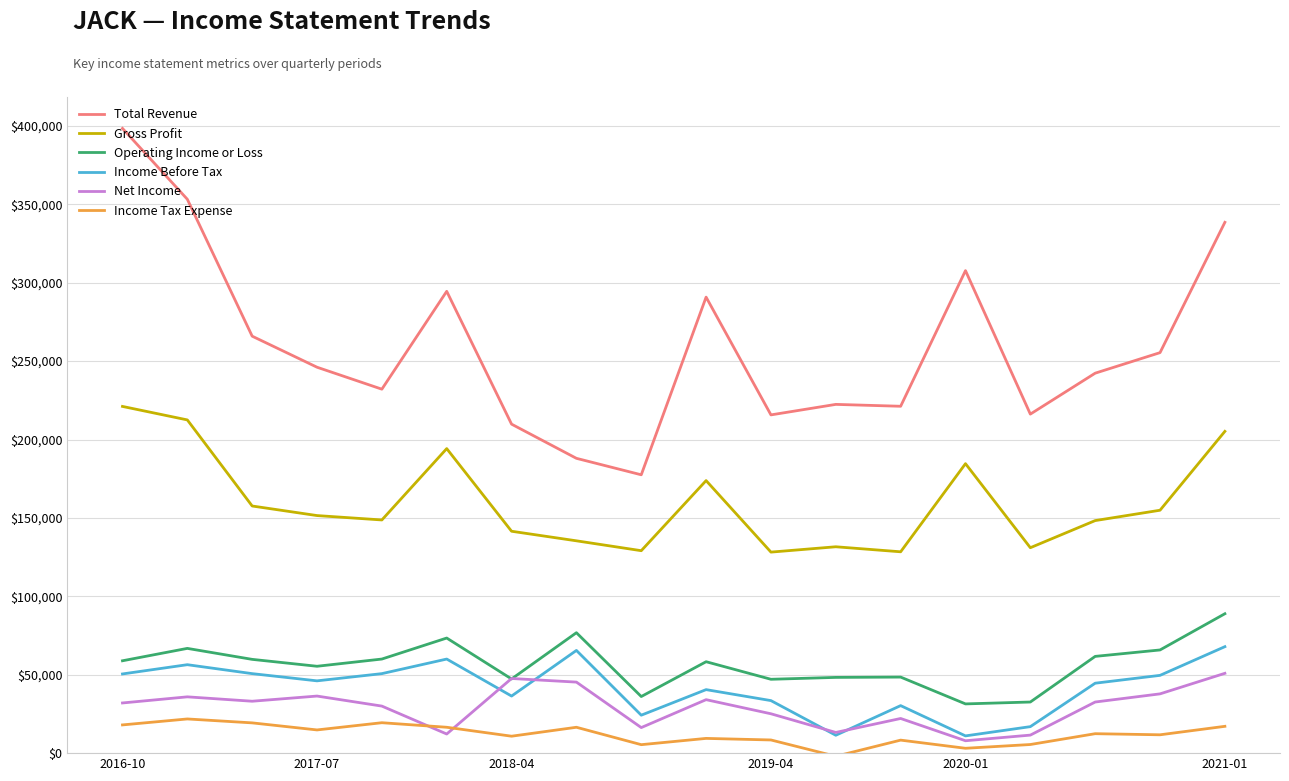

Which series has the largest total across all categories?

Total Revenue